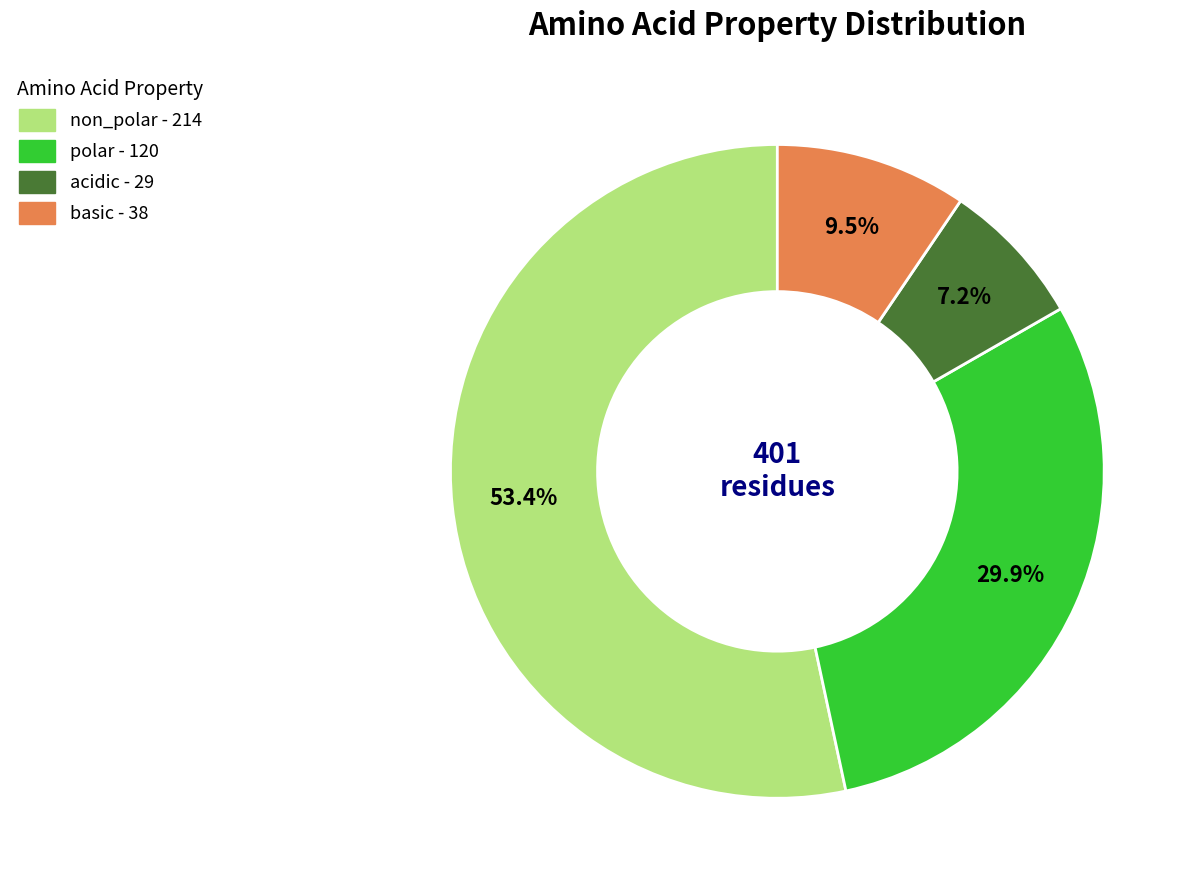

To the nearest percent, what is the average slice percentage?

25%